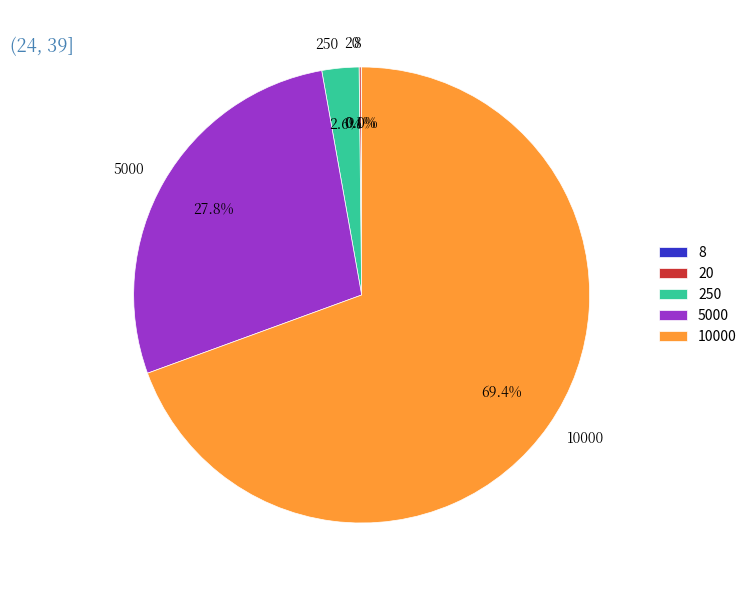

Is 5000 the majority of the pie?

No